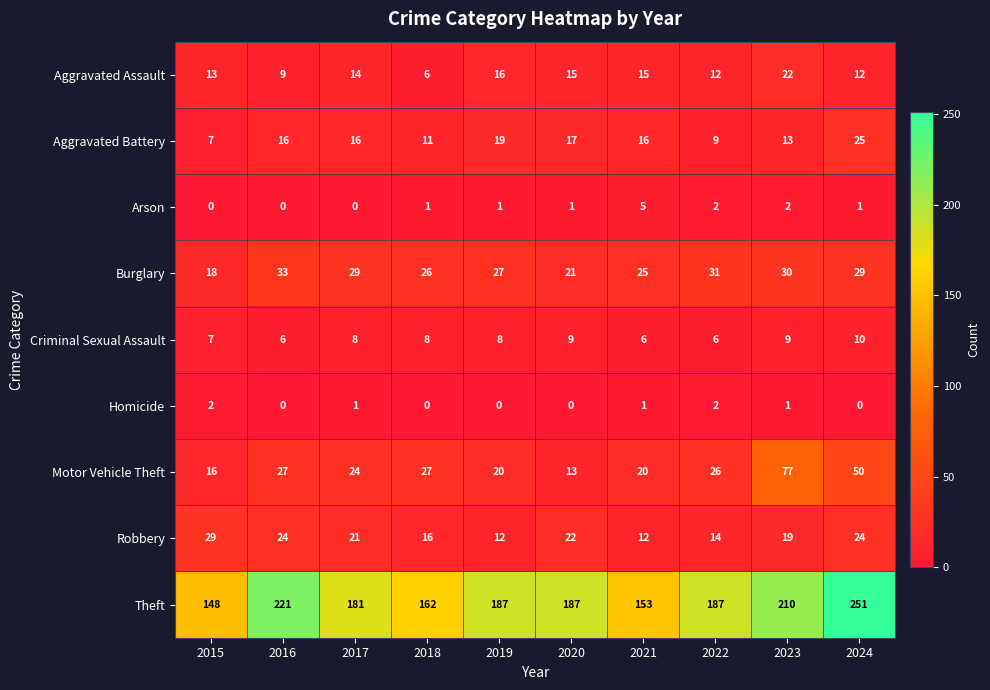

What is the total value across all series at 2019?

290